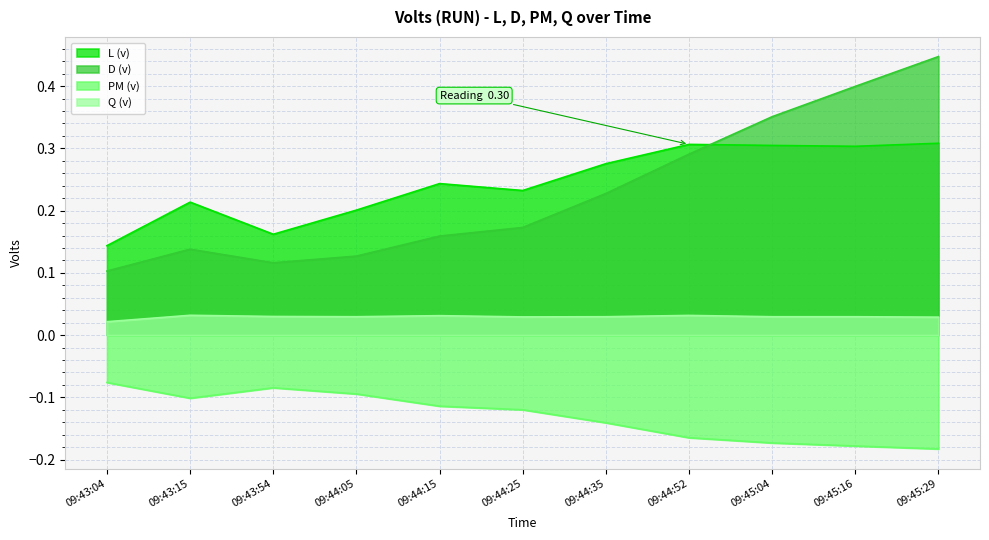

Reading right to left, extract all data points from this chart.

L (v): 0.3	0.3	0.3	0.3	0.3	0.2	0.2	0.2	0.2	0.2	0.1
D (v): 0.4	0.4	0.4	0.3	0.2	0.2	0.2	0.1	0.1	0.1	0.1
PM (v): -0.2	-0.2	-0.2	-0.2	-0.1	-0.1	-0.1	-0.1	-0.1	-0.1	-0.1
Q (v): 0.0	0.0	0.0	0.0	0.0	0.0	0.0	0.0	0.0	0.0	0.0